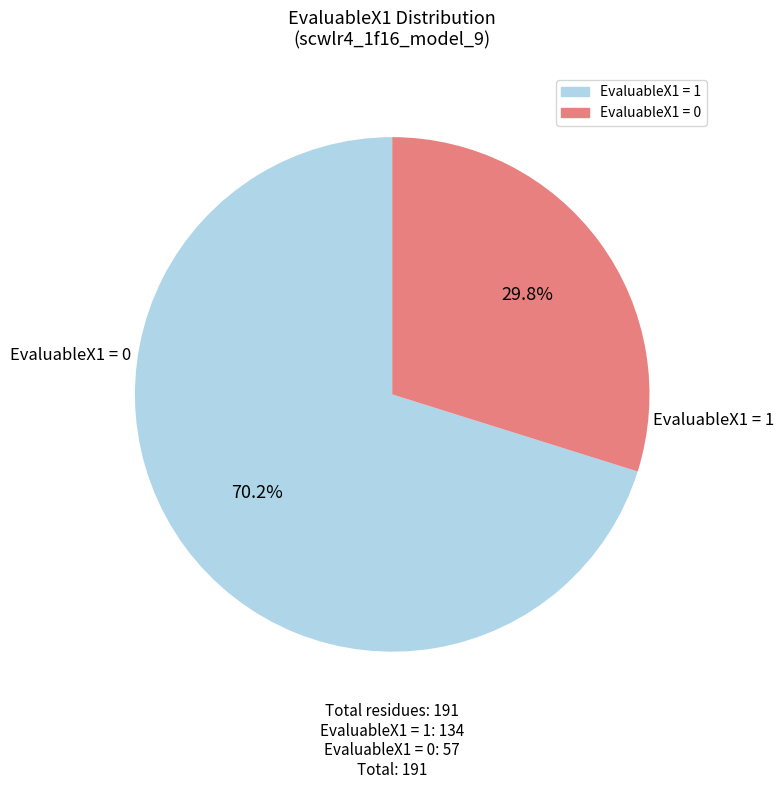

Is there a majority slice in this chart?

Yes